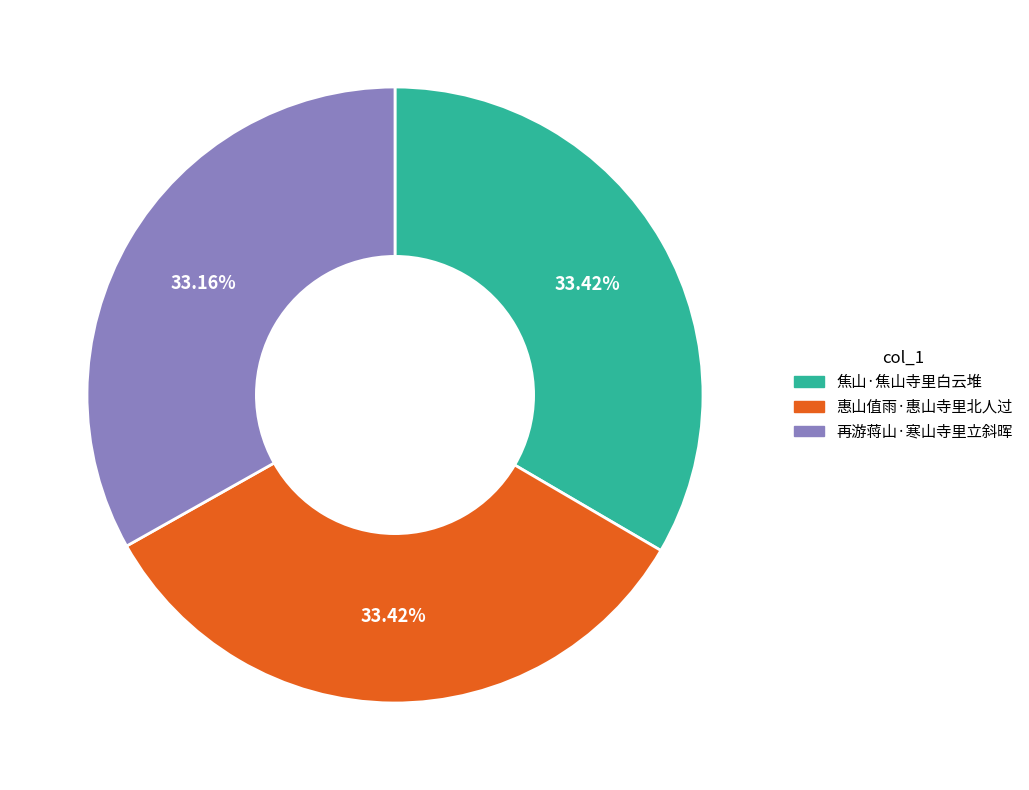

Approximately how many times larger is the value at 焦山·焦山寺里白云堆 compared to 再游蒋山·寒山寺里立斜晖?

1.0